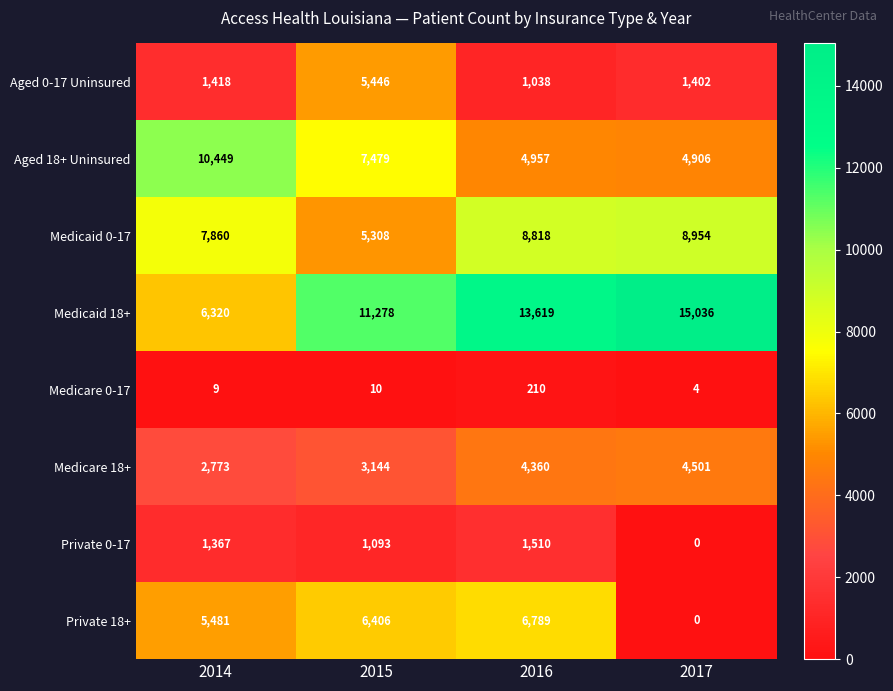

The value of Aged 0-17 Uninsured at 2016 is 1038. True or false?

True